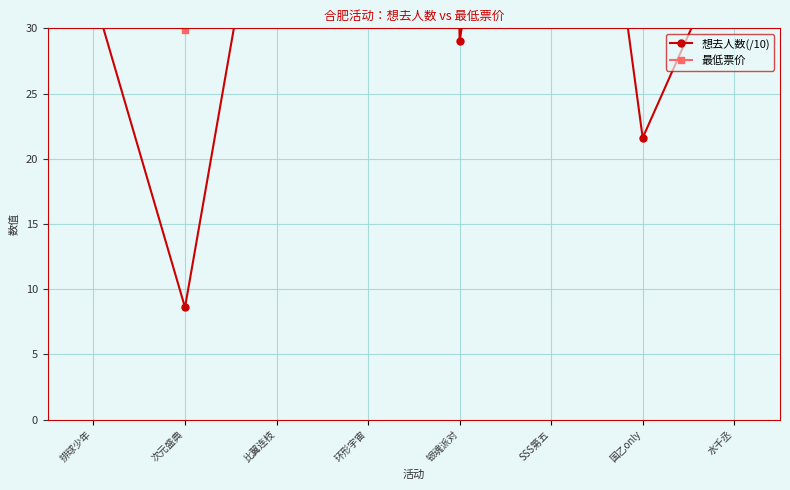

Count the number of categories in the chart.

8